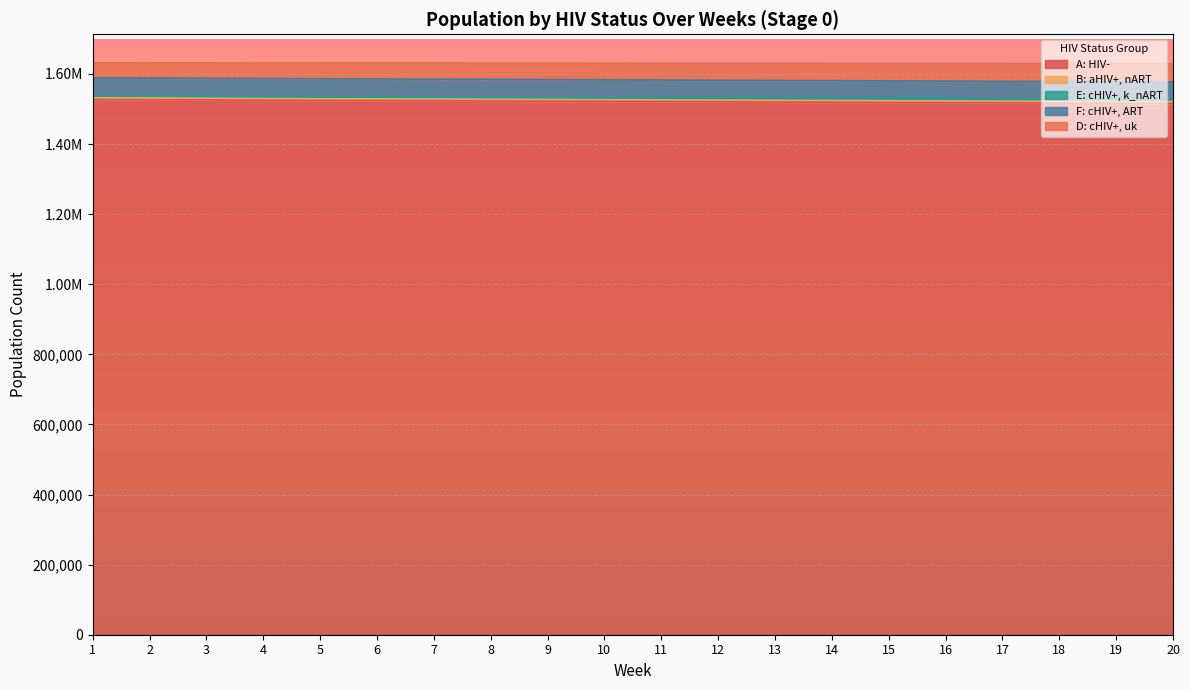

True or false: E: cHIV+, k_nART and D: cHIV+, uk intersect in this chart.

False